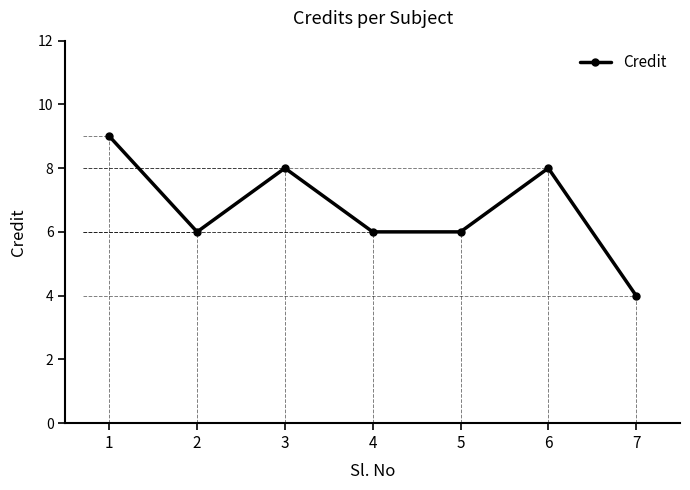

What is the value of the 2nd point from the left?

6